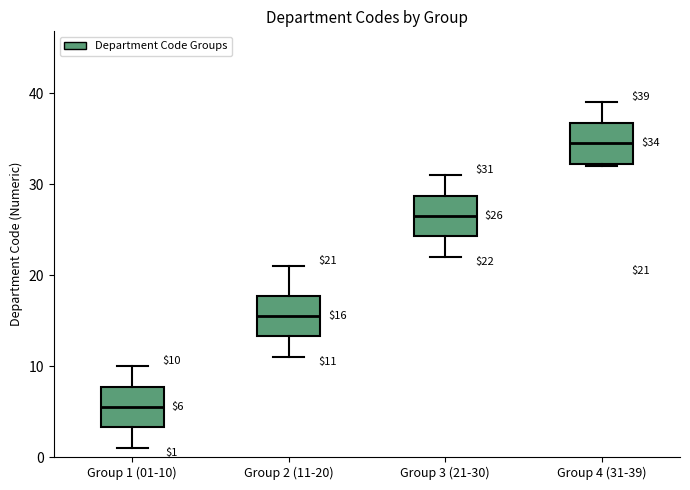

Which box has the lowest median line?

Group 1 (01-10)